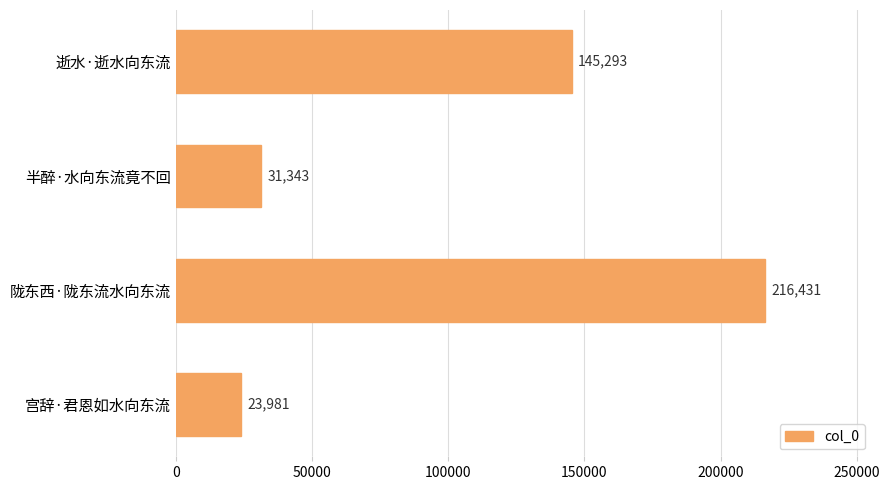

What is the label of the 2nd bar from the bottom?

陇东西·陇东流水向东流